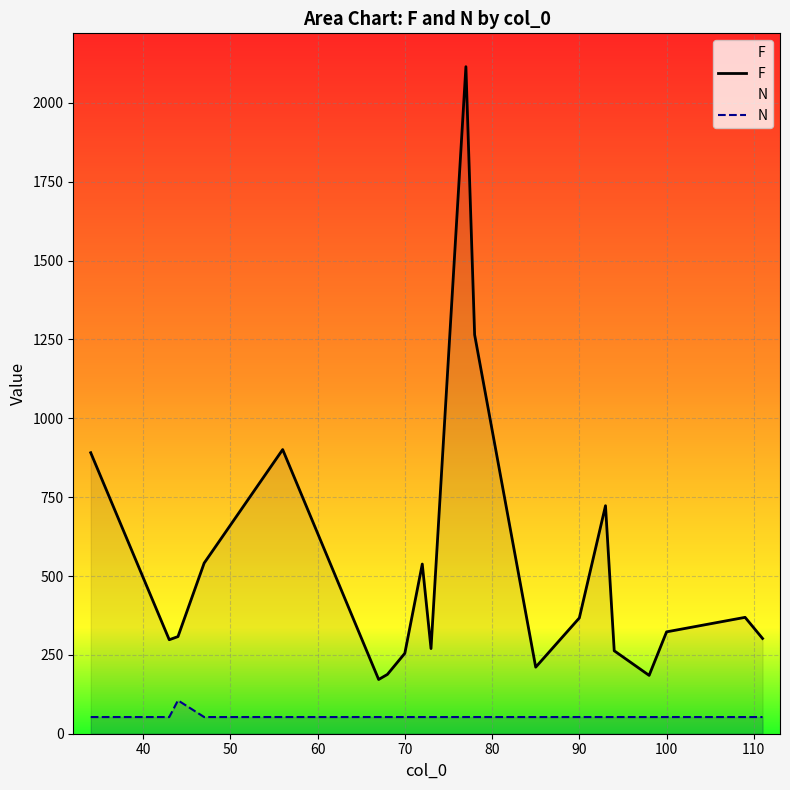

How many interior local peaks does the N series have?

1